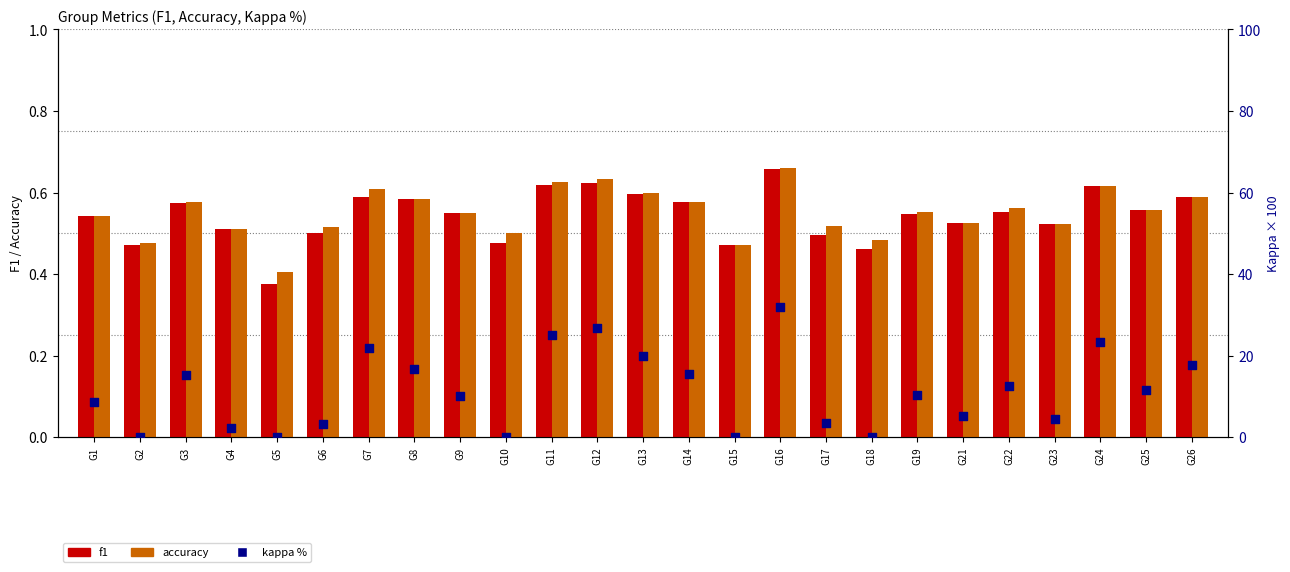

Which series contains the highest Y value?

kappa %